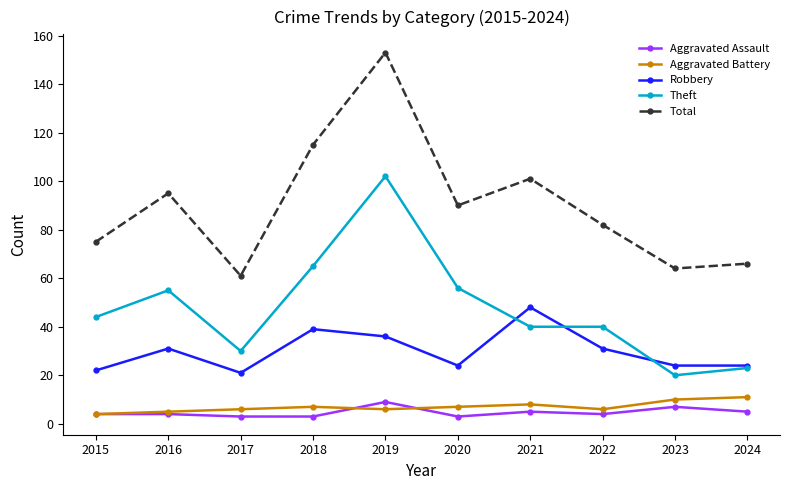

What is the value of the Total point at the 9th from the left?

64